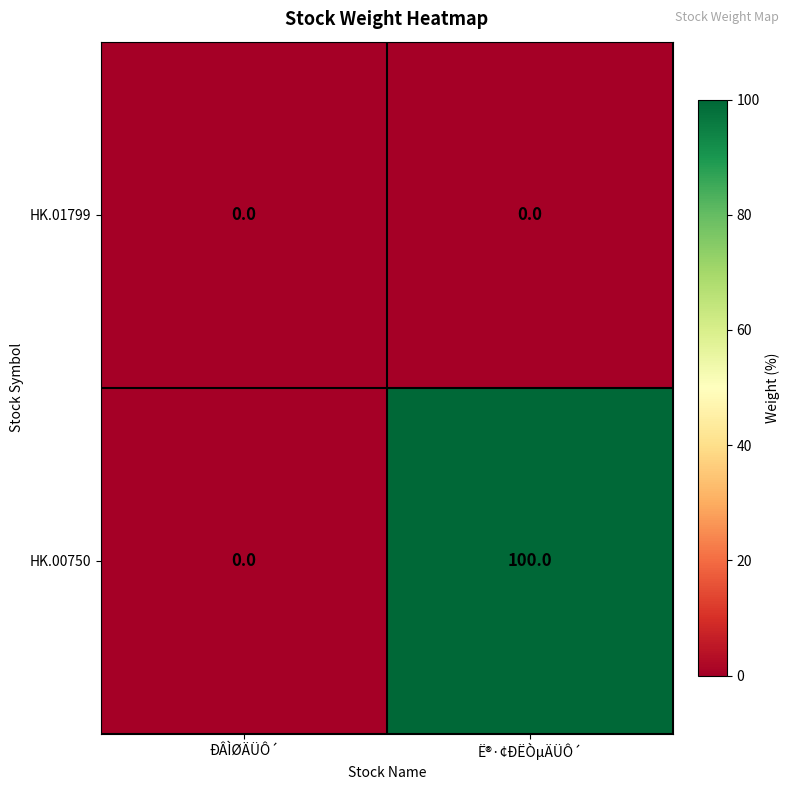

List the series in order of their peak value, highest first.

HK.00750, HK.01799